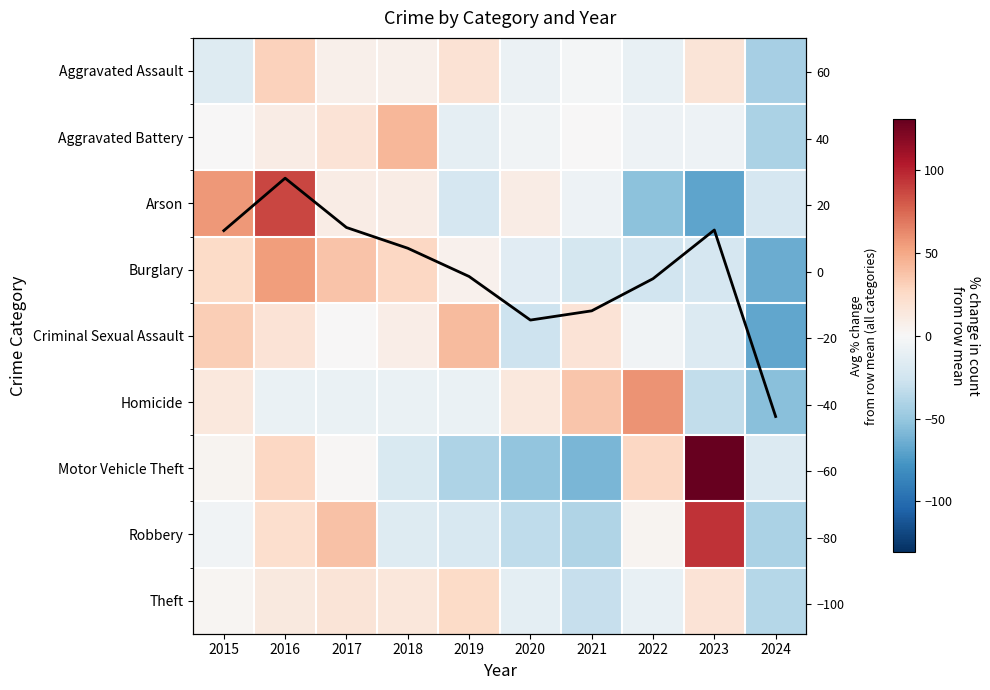

What is the maximum value for Aggravated Battery?

43.3